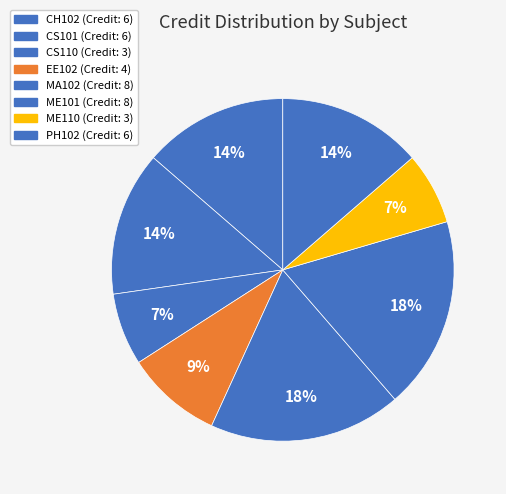

What is the largest slice in the pie chart?

MA102